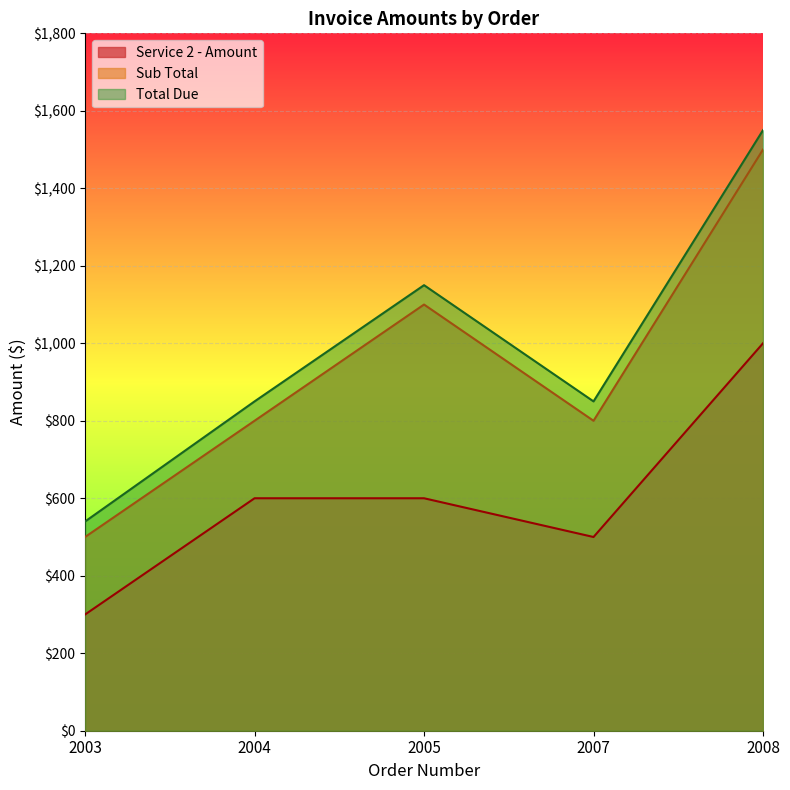

True or false: Total Due has more than 1 points higher than both neighbors.

False